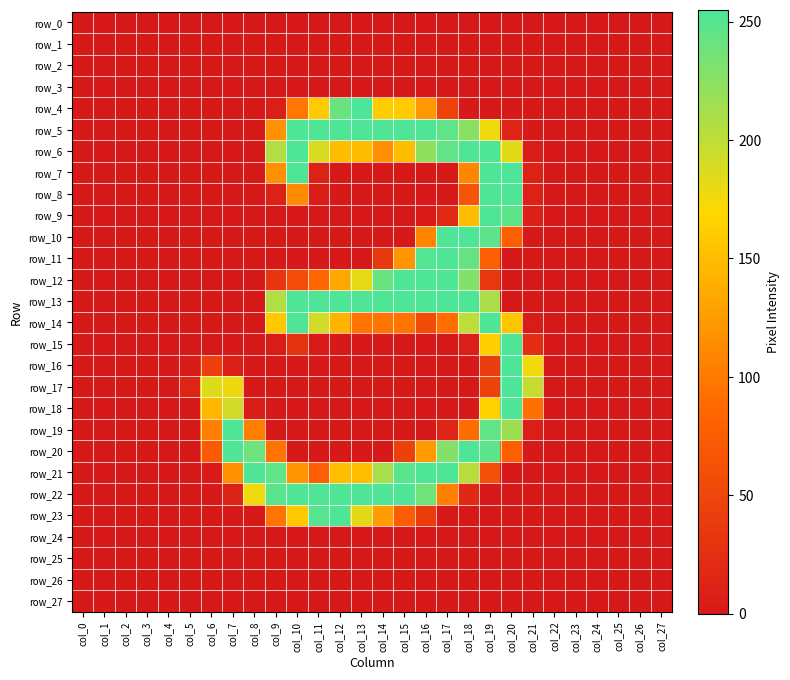

Which category has the lowest value across all series?

col_0